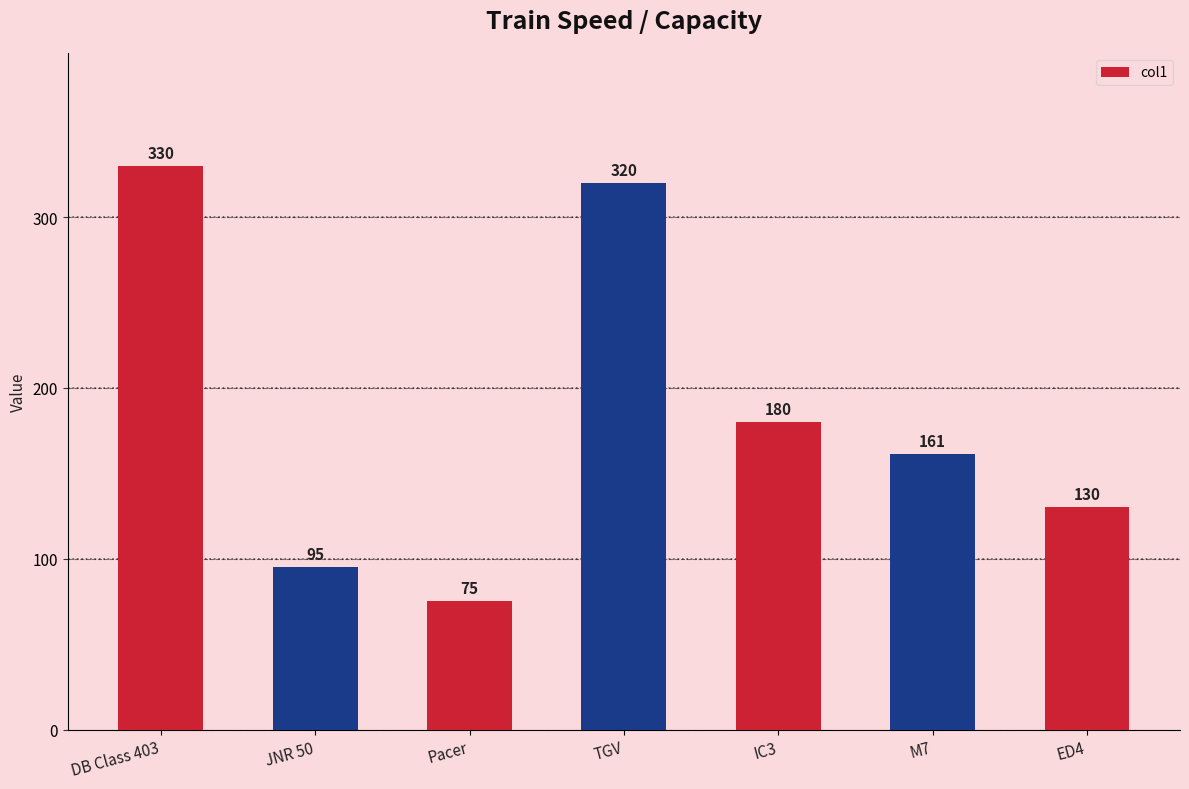

The chart shows a value of 330 at DB Class 403. True or false?

True